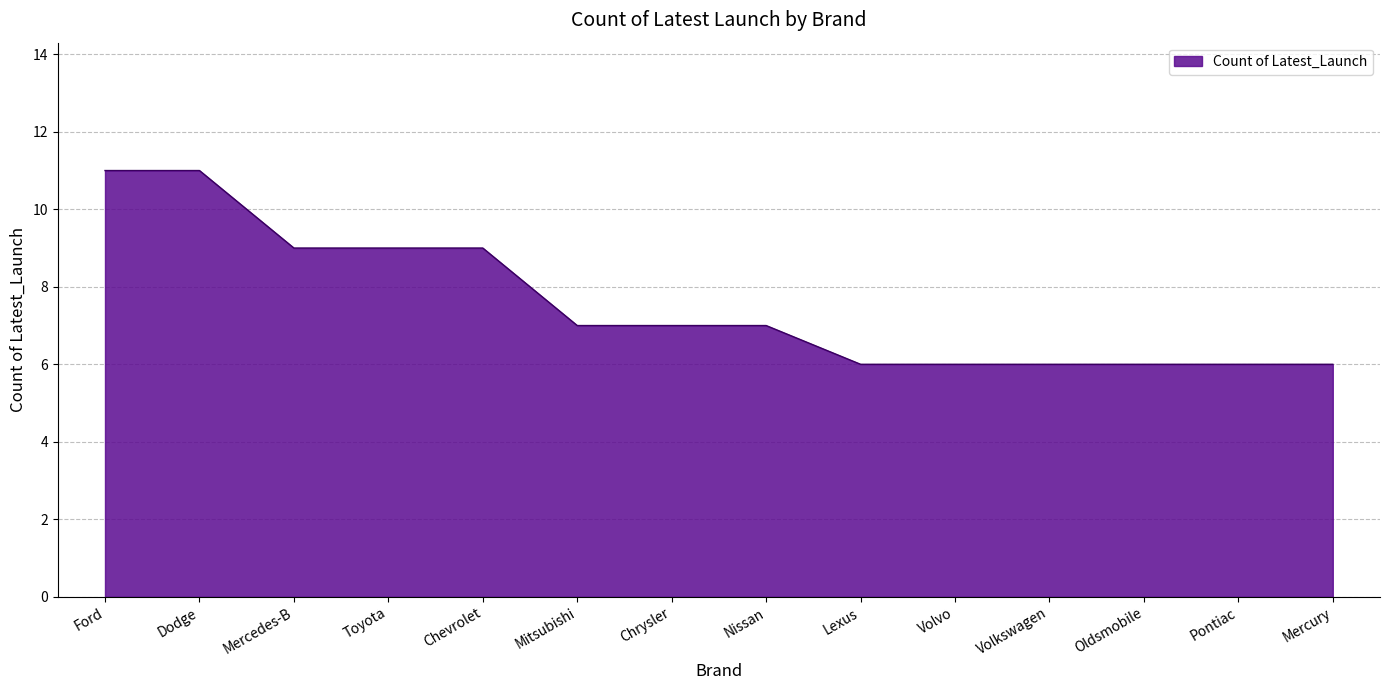

Is it true that the value at Mercury is 6?

True